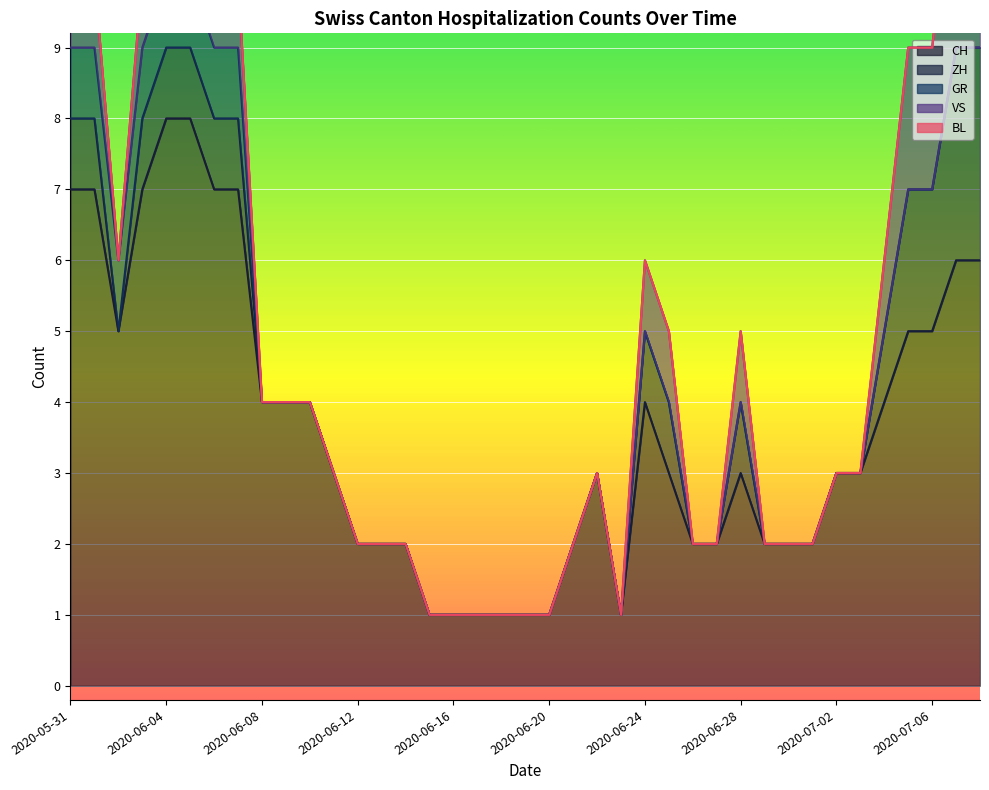

What is the sum of all VS values?

21